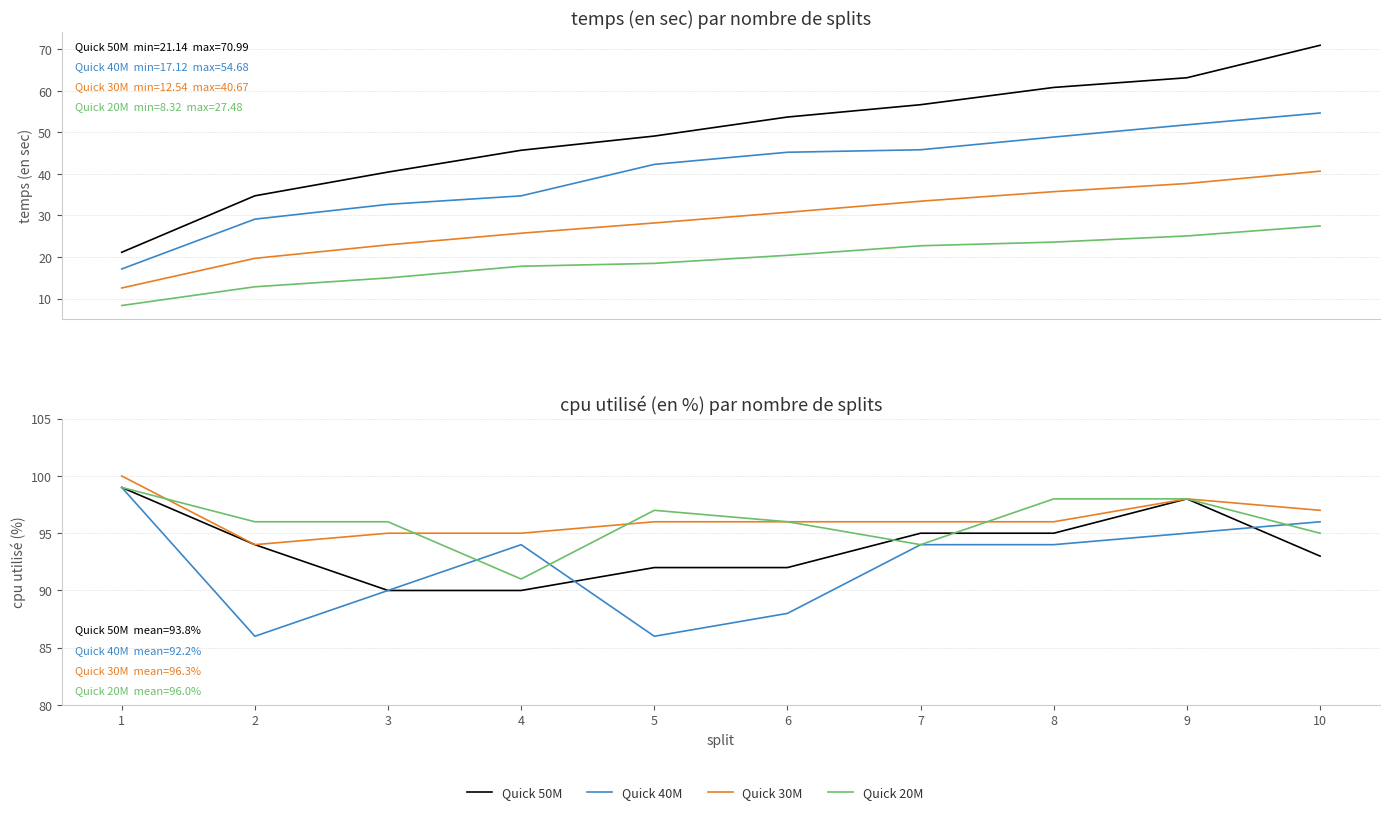

How many intersections are there between Quick 50M and Quick 20M?

2